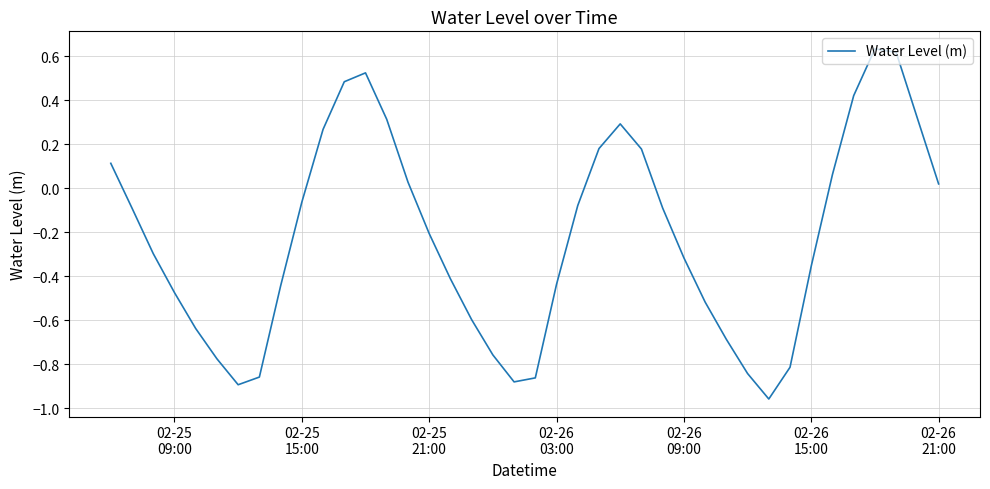

Does the chart display data point markers on the line(s)?

No